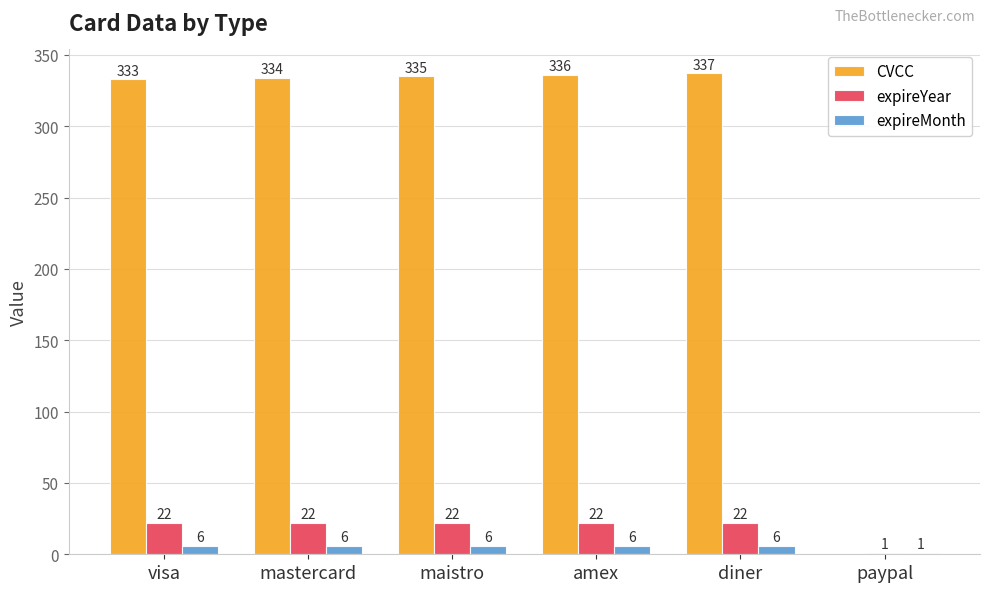

Which series has the largest total across all categories?

CVCC